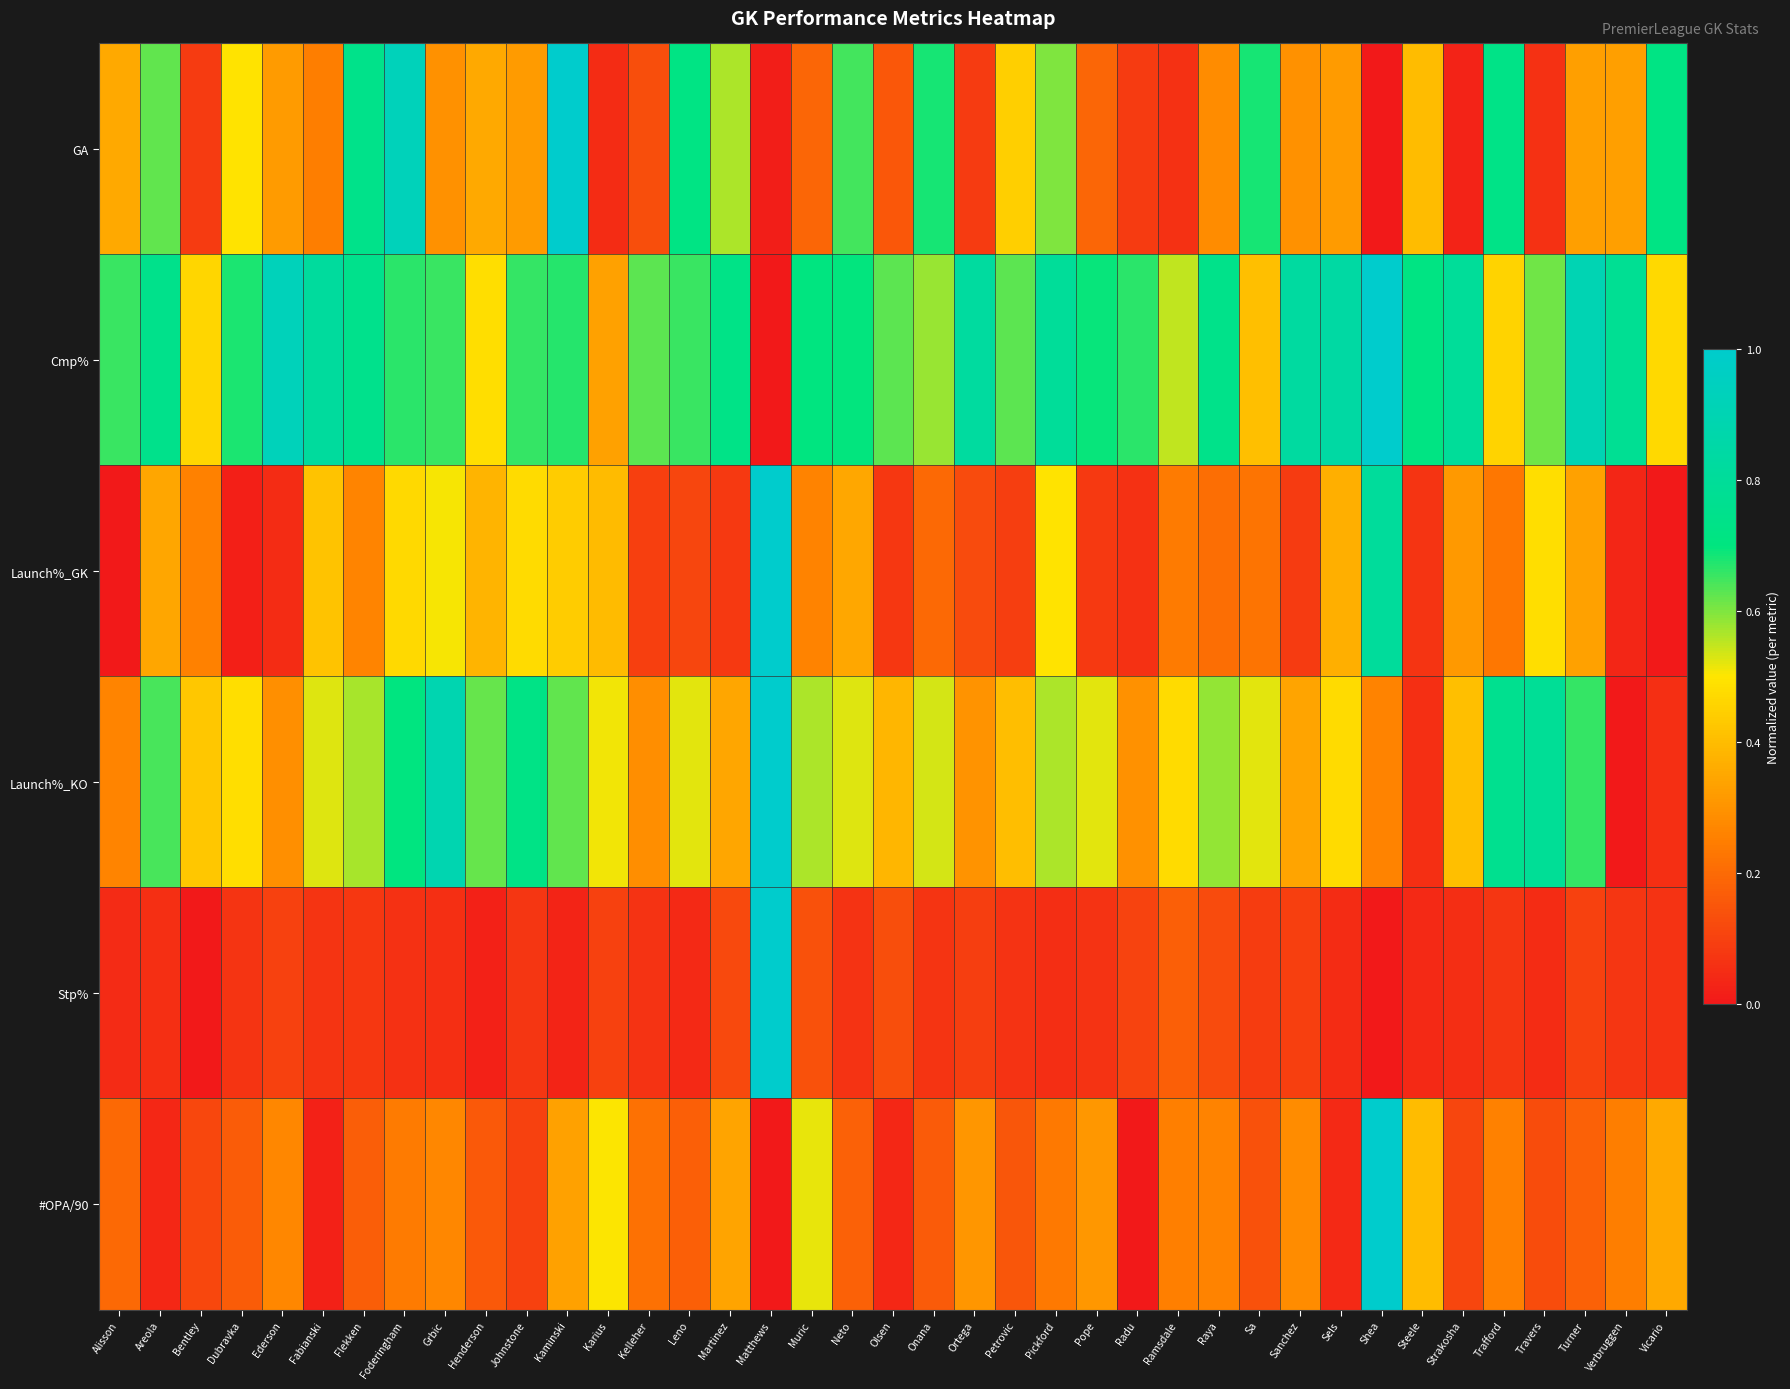

Which series has the largest total across all categories?

Cmp%